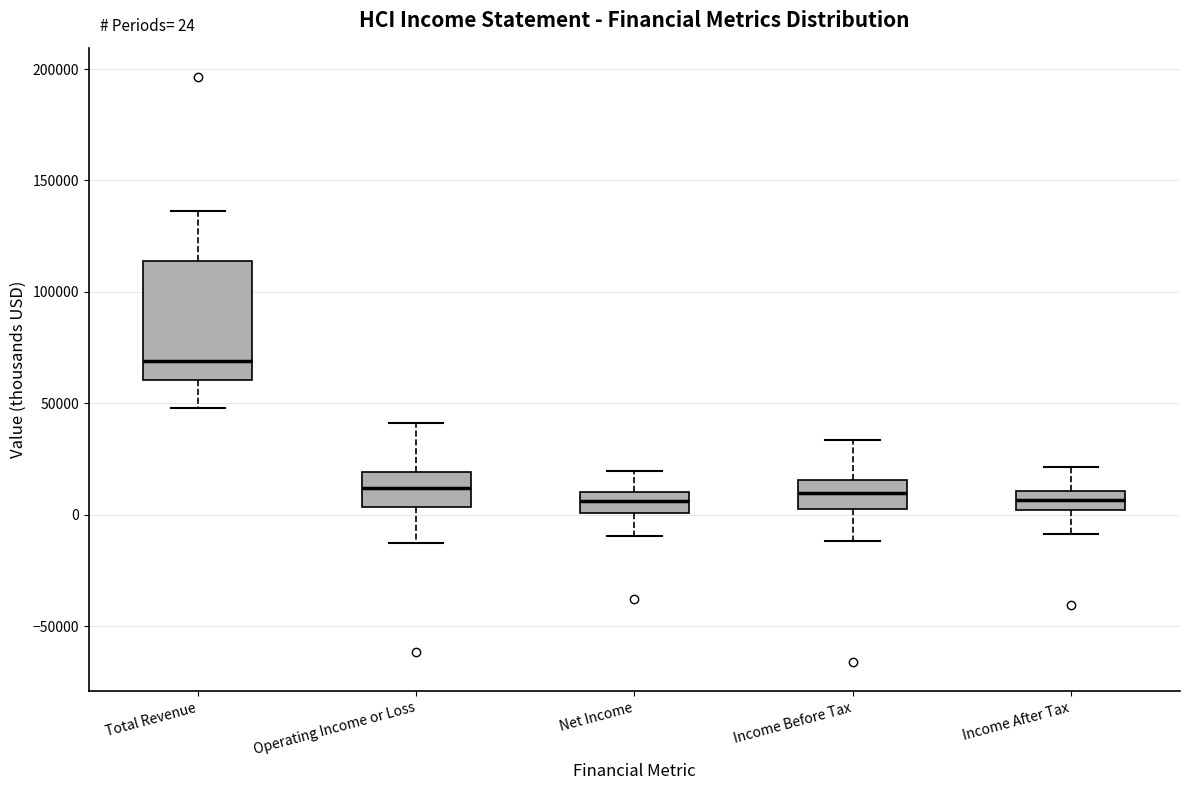

Comparing the boxes themselves (not the whiskers), which one is the tallest?

Total Revenue